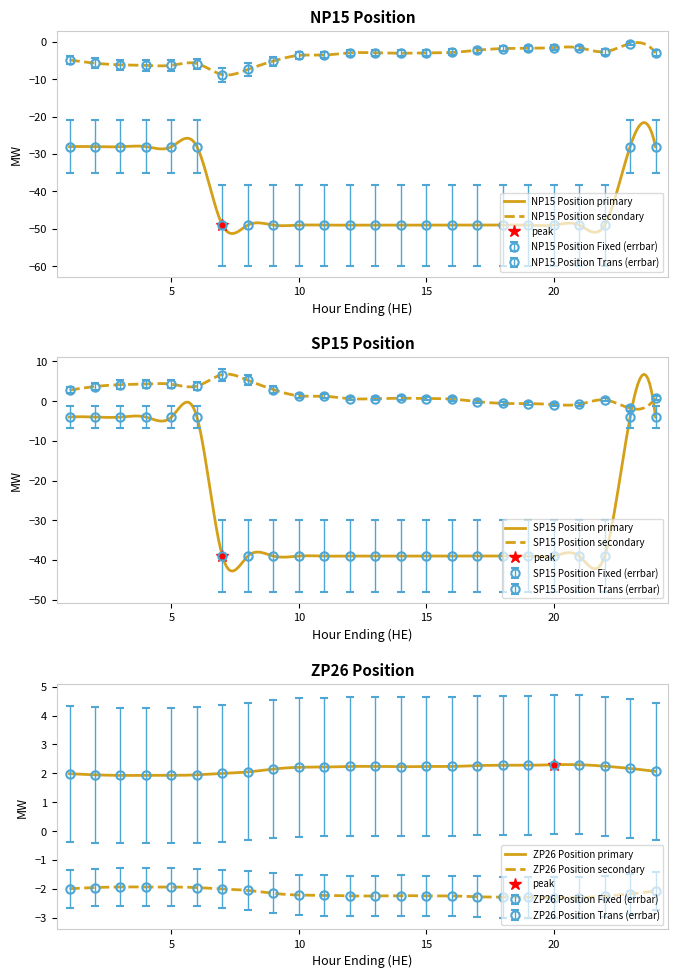

True or false: SP15 Transmission and ZP26 Load intersect in this chart.

True